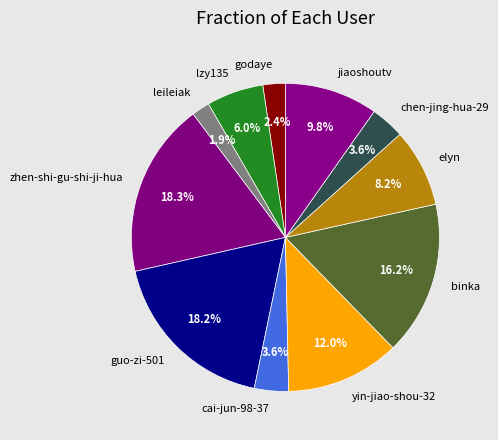

Between yin-jiao-shou-32 and elyn, which is larger?

yin-jiao-shou-32